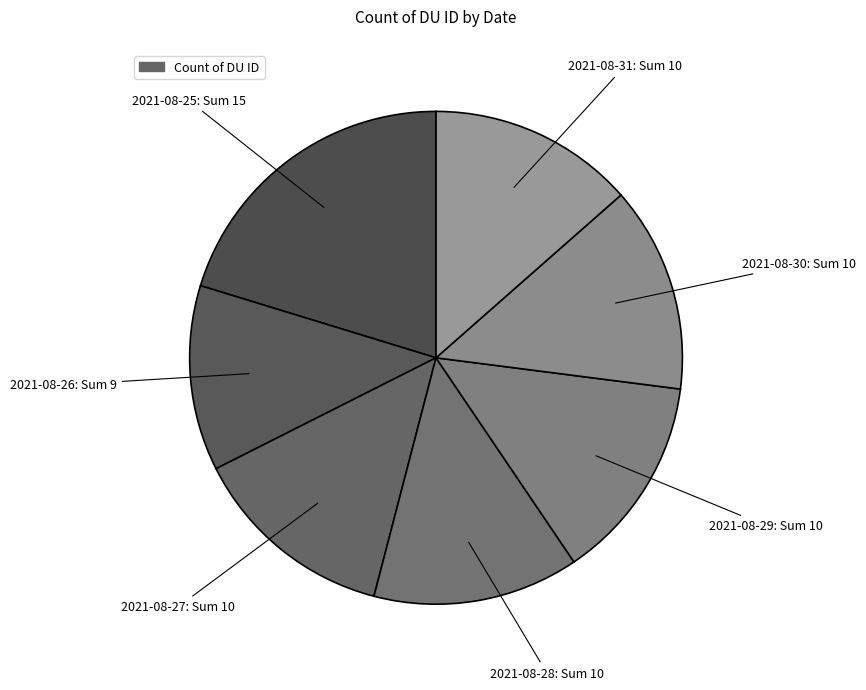

Is there any slice that represents more than half of the pie?

No